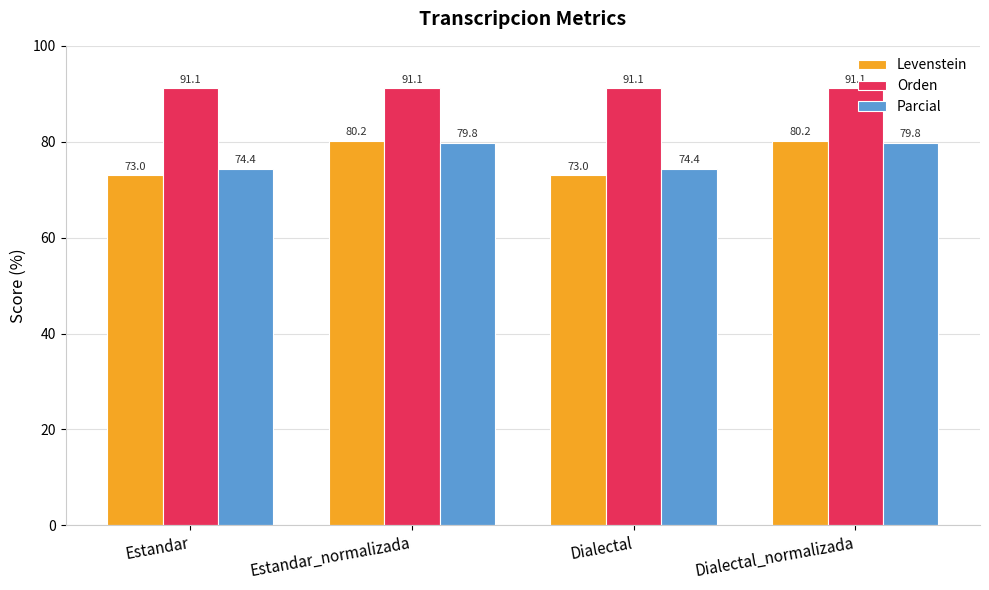

How many bars are there in each group?

3